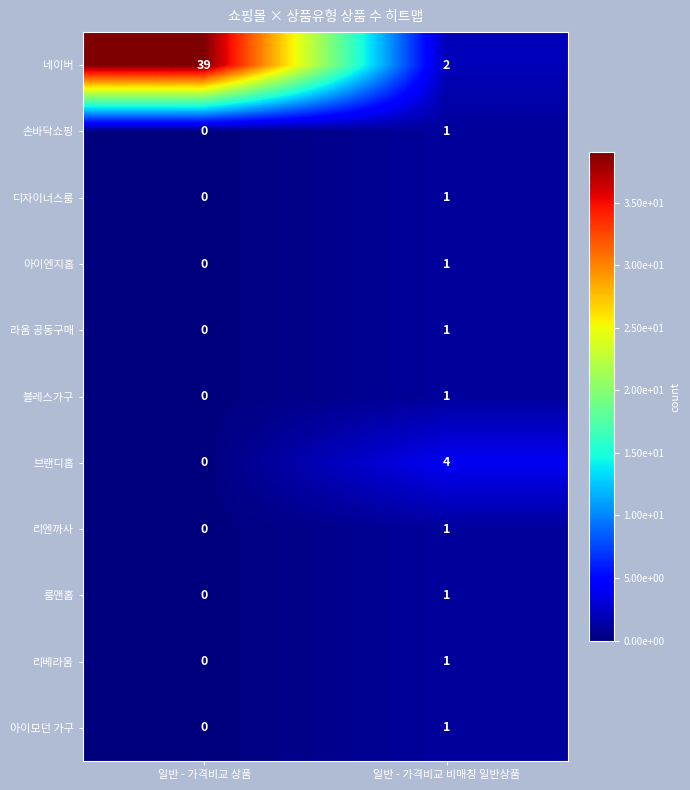

Which series changed the most between 일반 - 가격비교 상품 and 일반 - 가격비교 비매칭 일반상품?

네이버